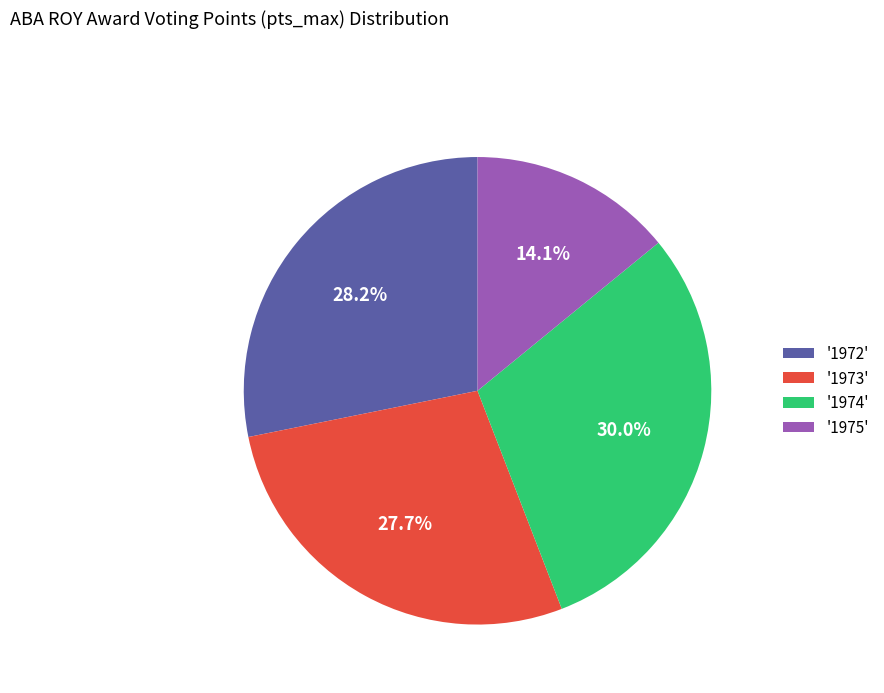

To the nearest percent, what is the average slice percentage?

25%